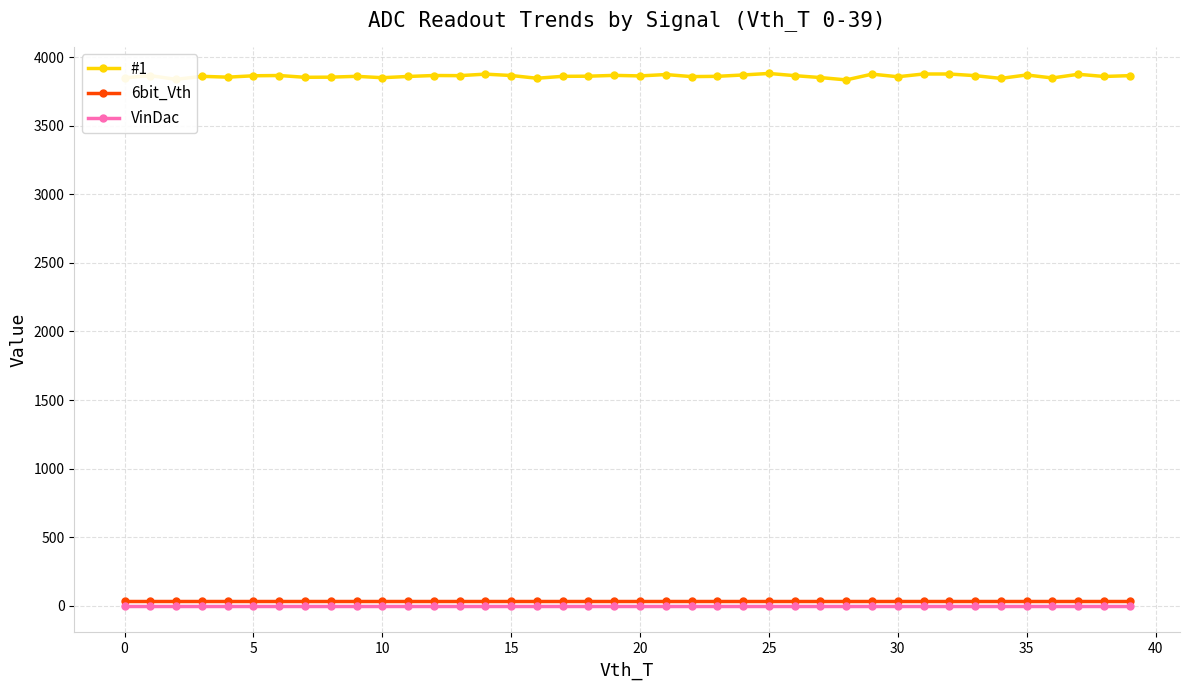

At how many categories does at least one series exceed 3757?

40